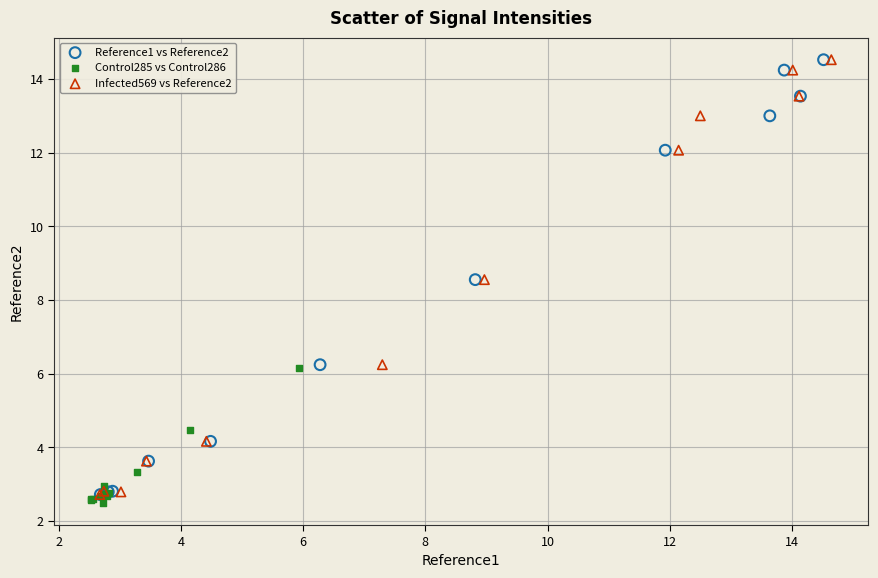

What are all the series names shown in the legend?

Reference1 vs Reference2, Control285 vs Control286, Infected569 vs Reference2